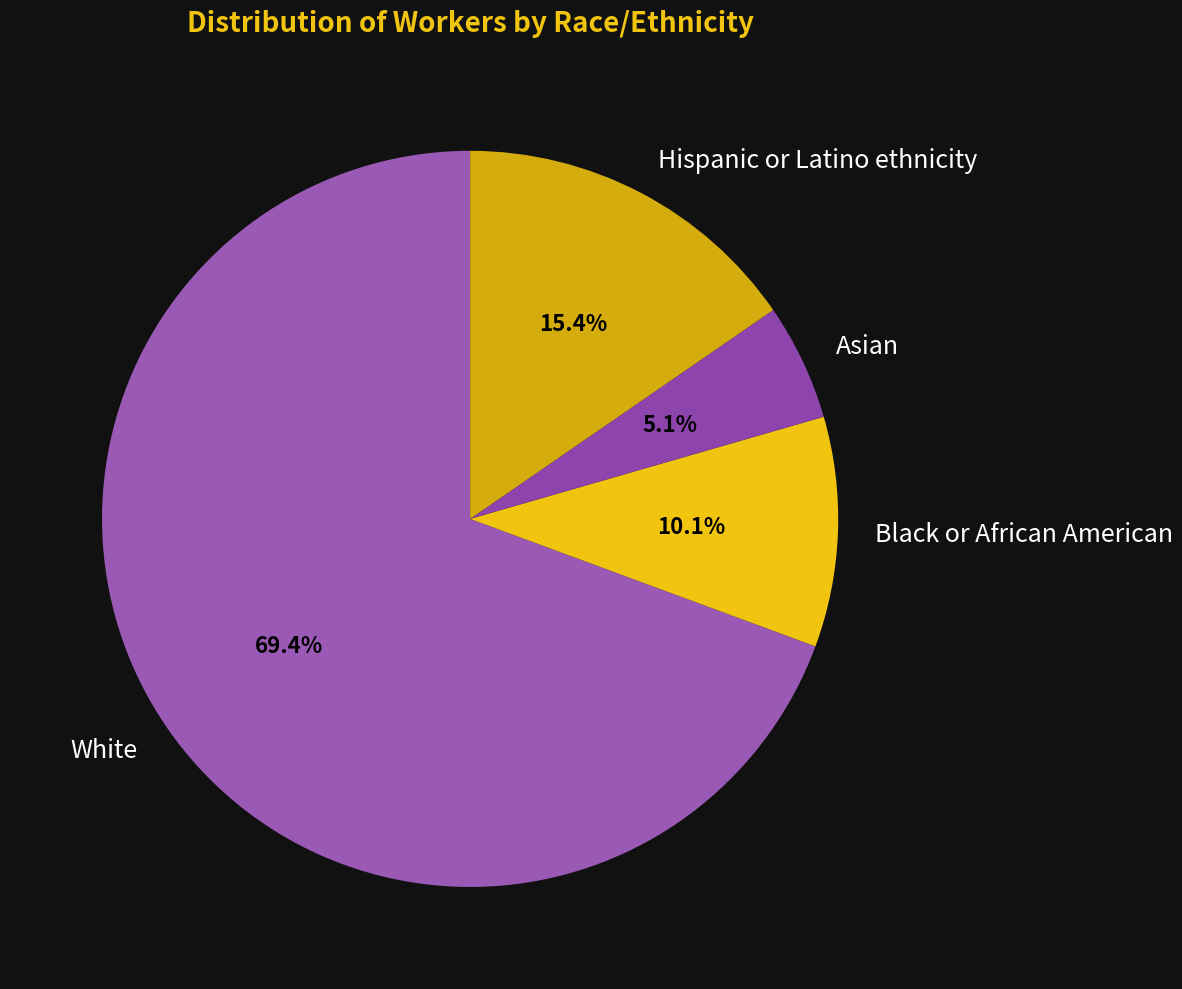

What is the total percentage of White and Hispanic or Latino ethnicity?

84.8%